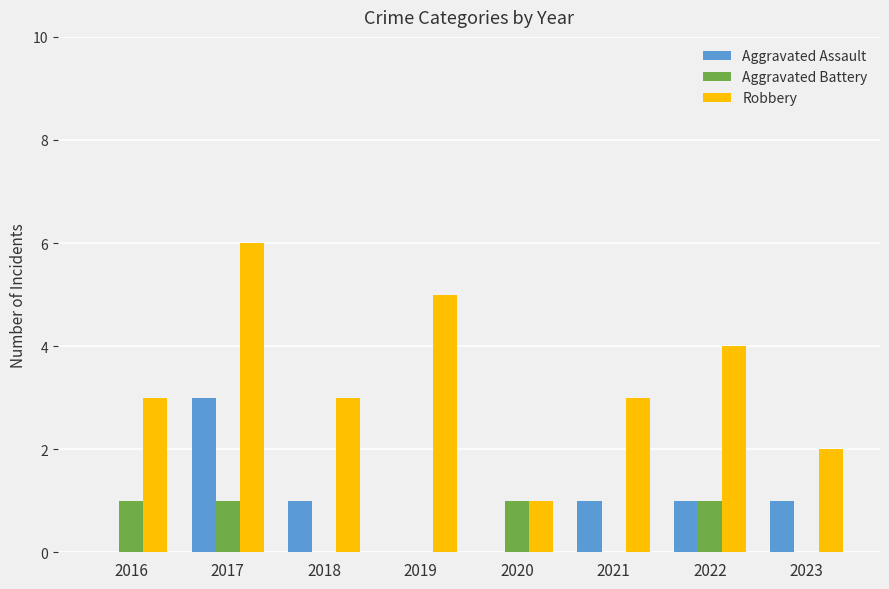

Read the Robbery value at 2022.

4